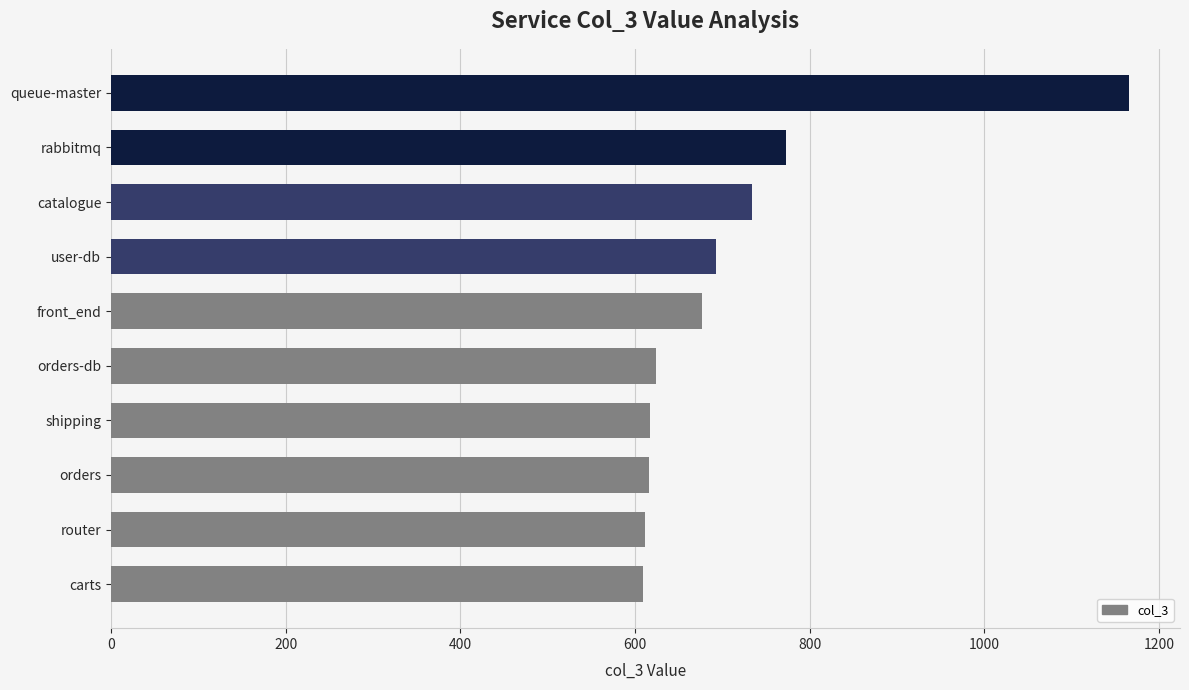

The chart shows a value of 330 at orders. True or false?

False